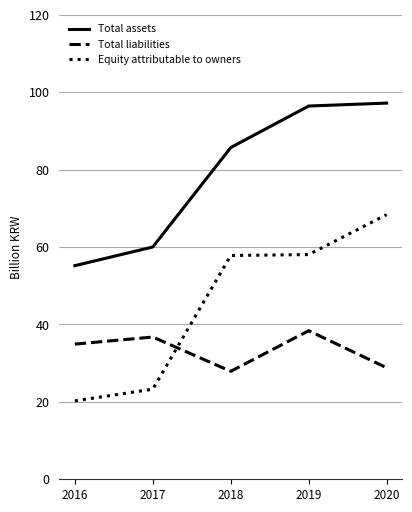

At which category does Total liabilities reach its first local peak?

2017